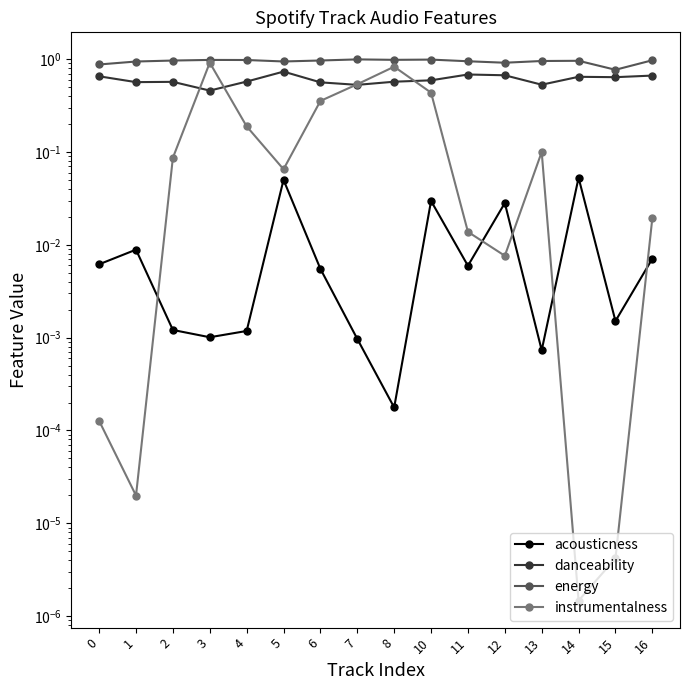

List the series in order of their overall mean, lowest first.

acousticness, instrumentalness, danceability, energy